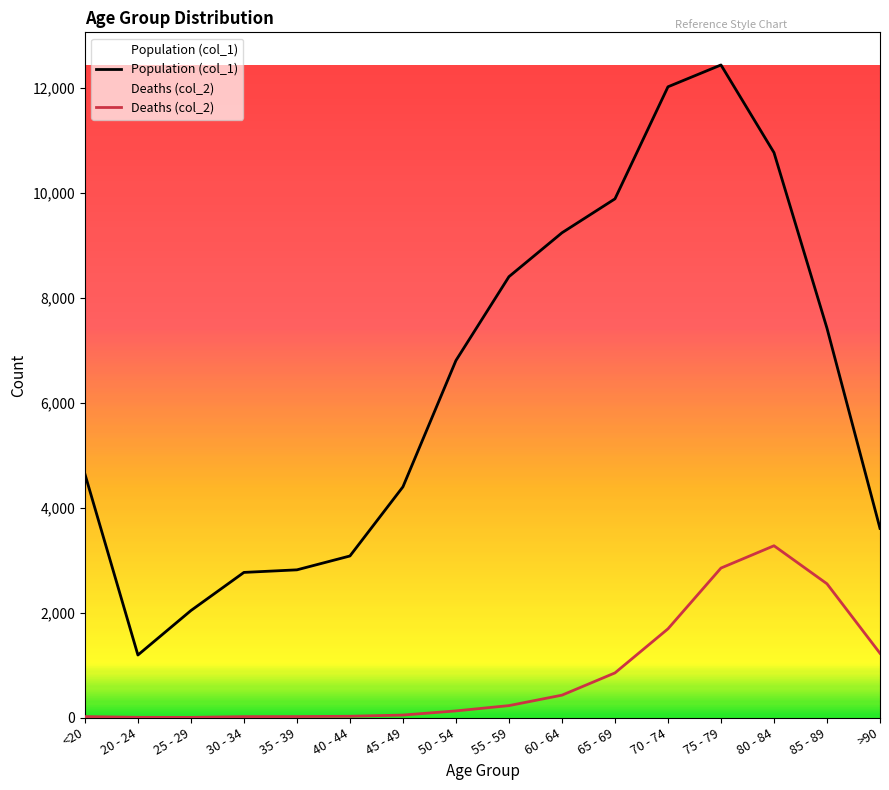

True or false: Deaths (col_2) and Population (col_1) intersect in this chart.

False